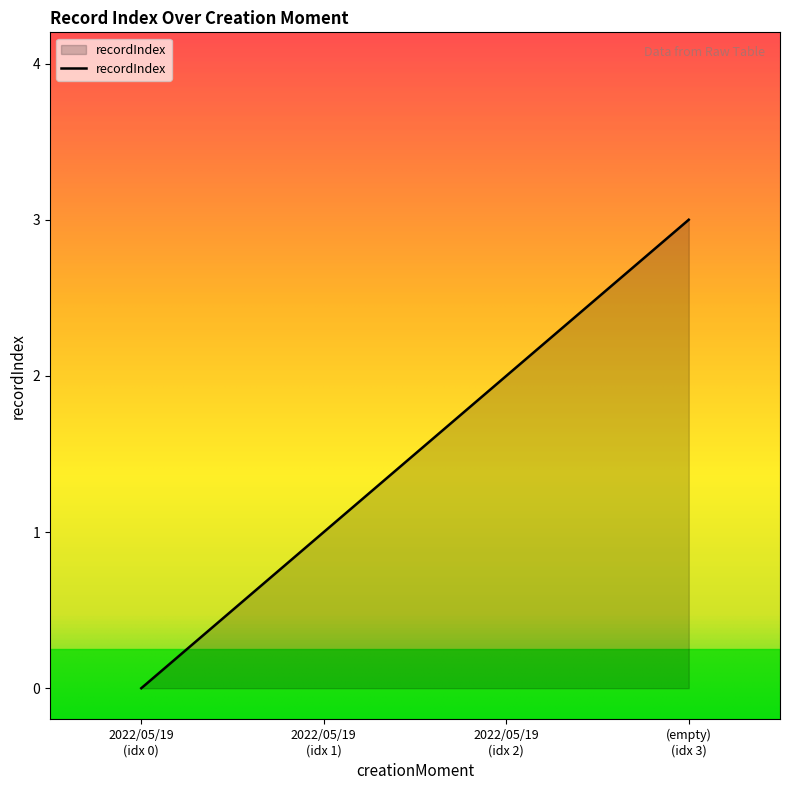

What is the greatest value displayed?

3